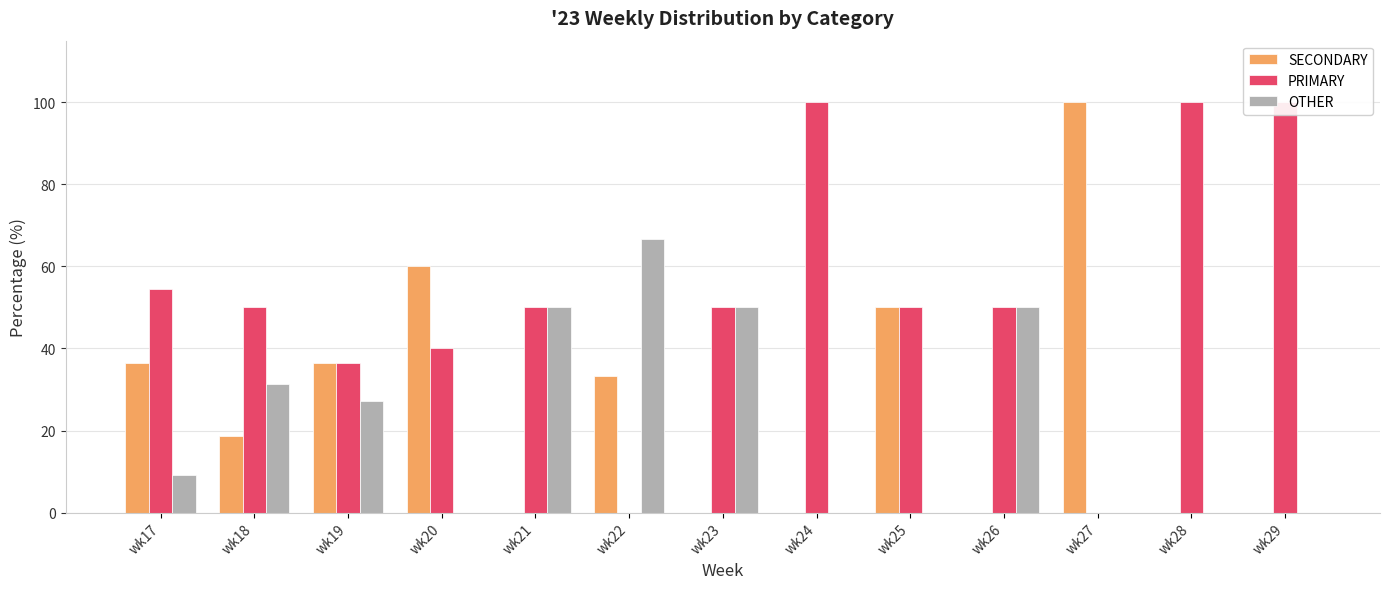

Is the value of OTHER at wk23 greater than the value of SECONDARY at wk17?

Yes